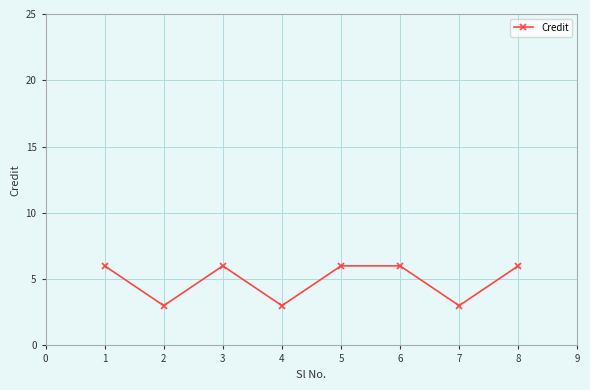

How many lines are shown in the chart?

1